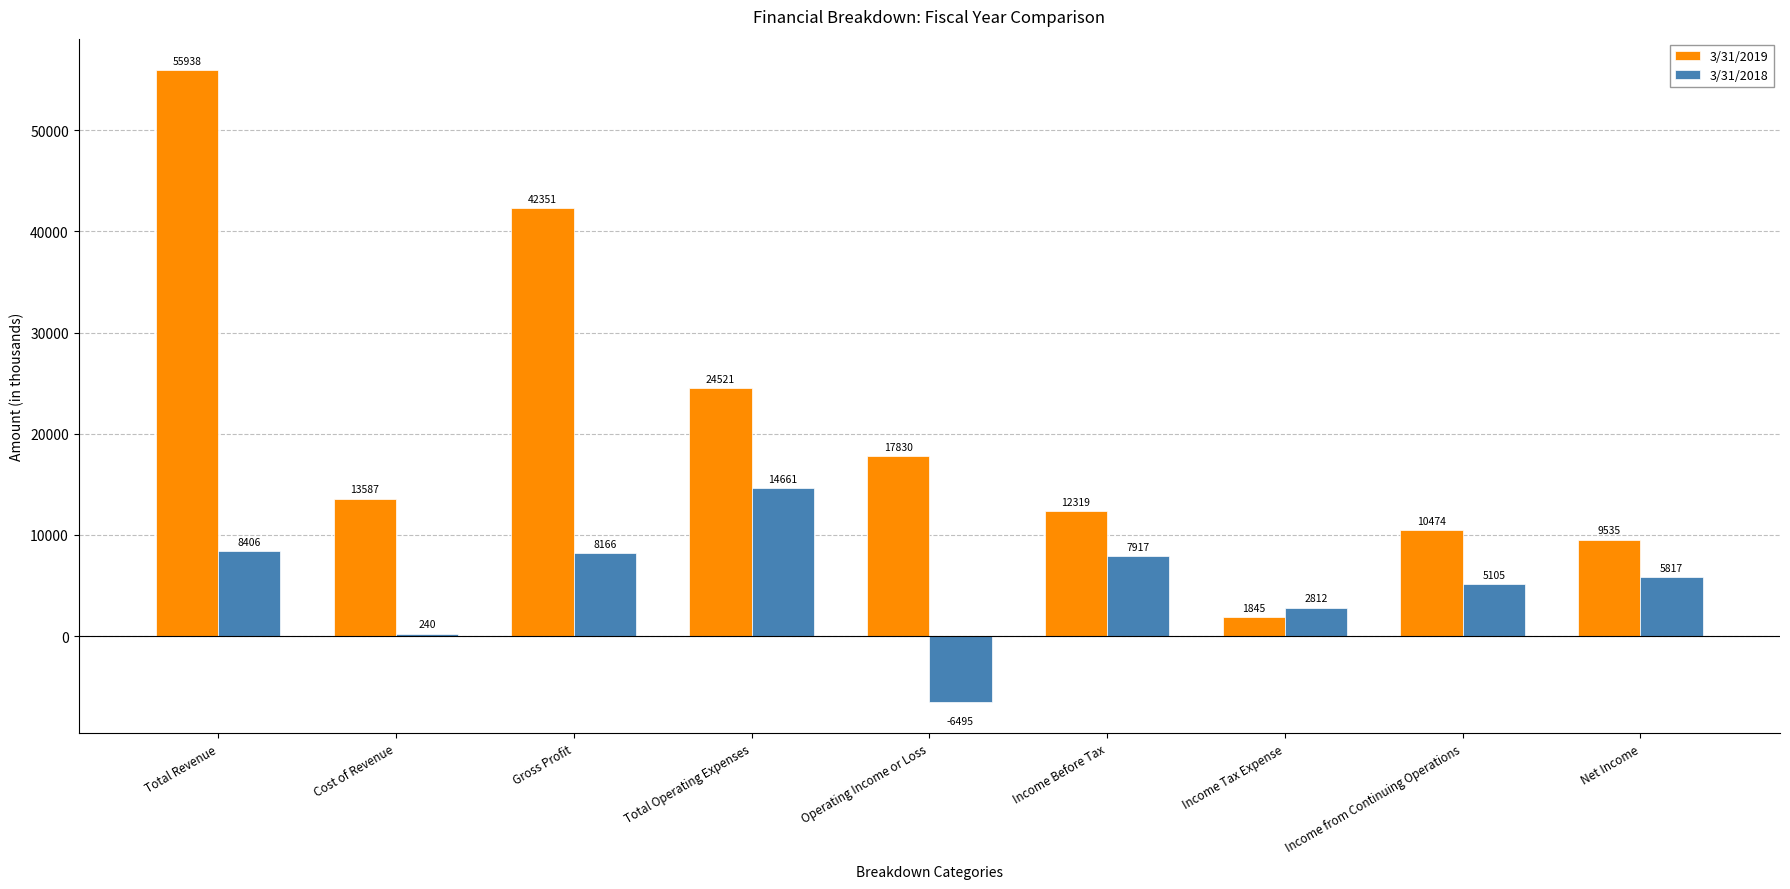

What is the value of the 3/31/2018 bar at the 5th from the left?

-6495